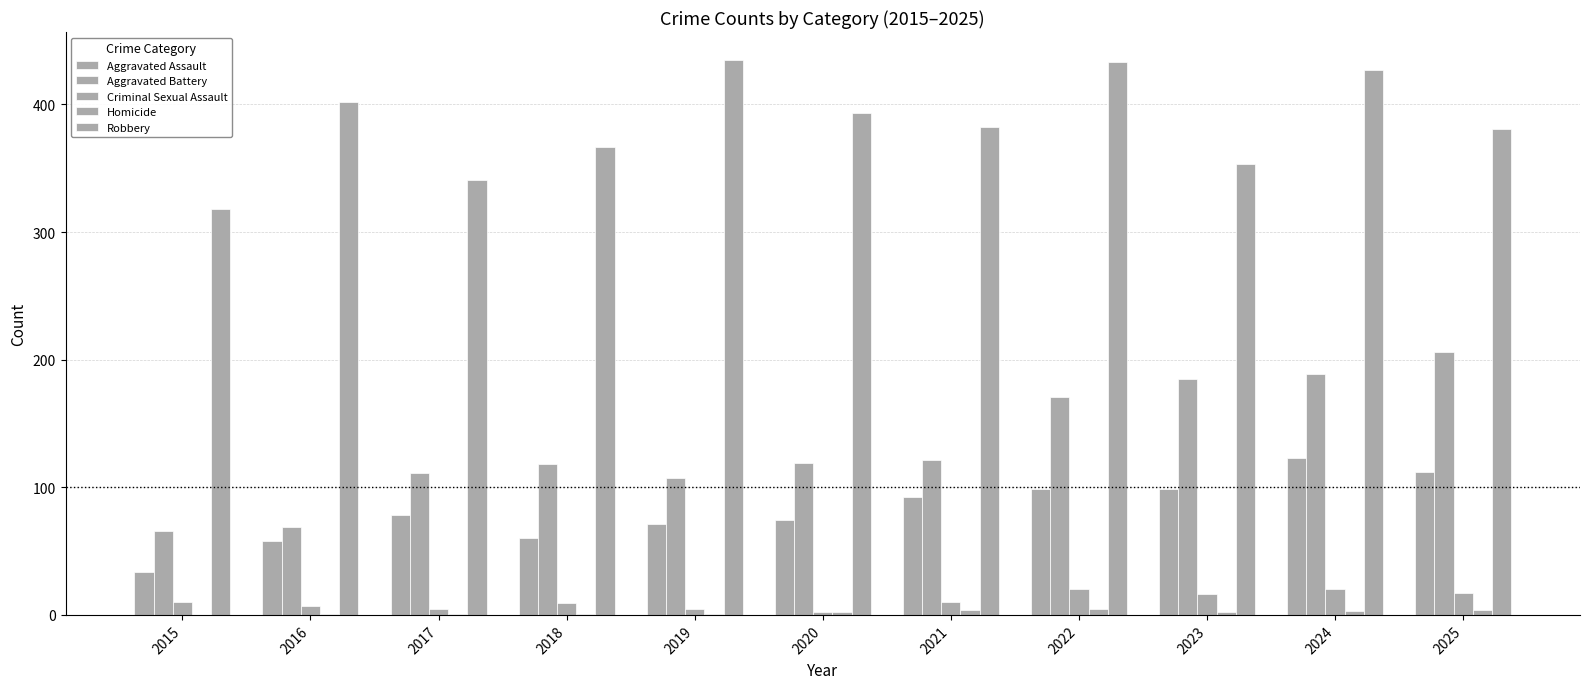

At which label is Aggravated Assault closest to 78?

2017